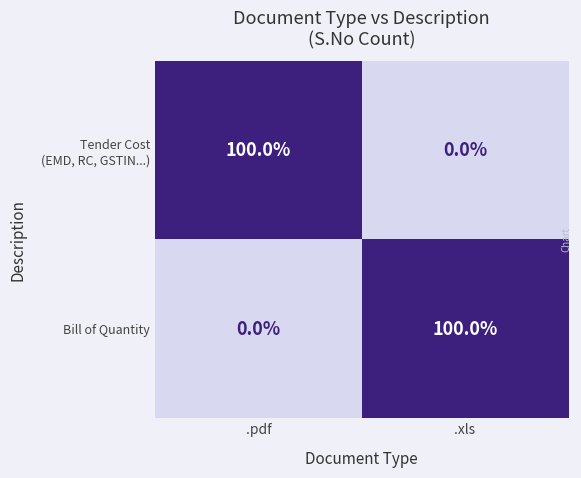

The Bill of Quantity series shows 0 at .pdf. True or false?

True